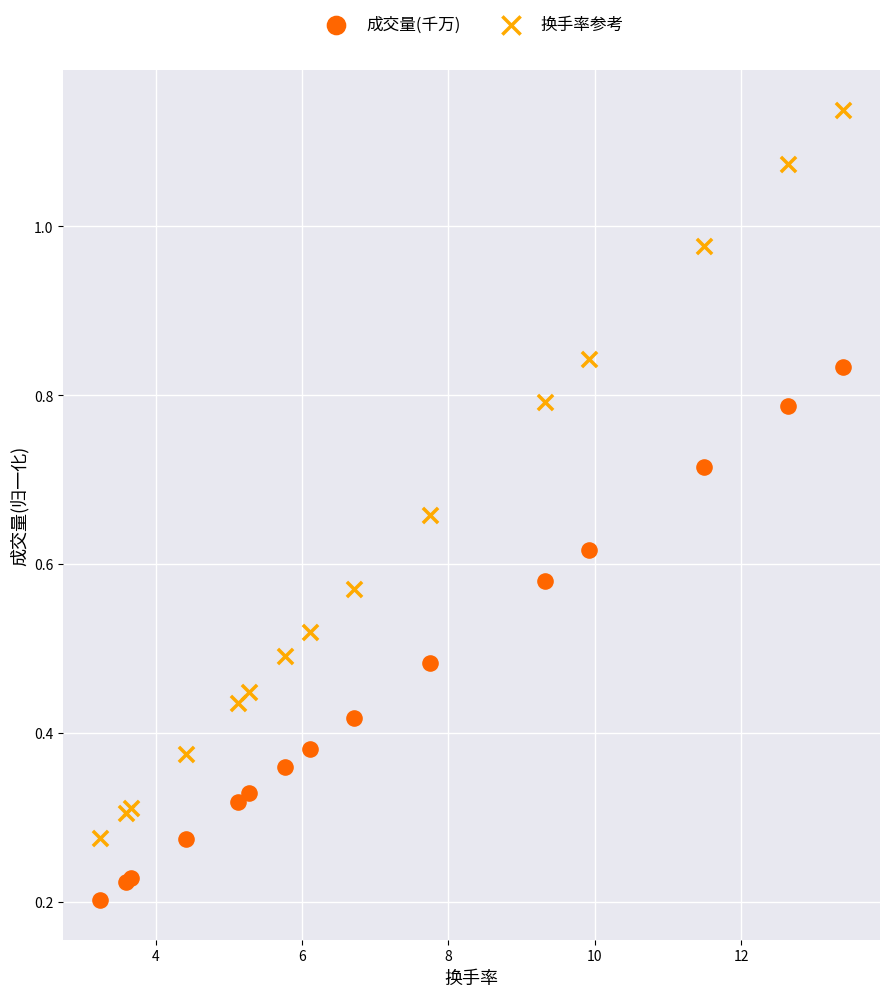

Which series contains the lowest Y value?

成交量(千万)